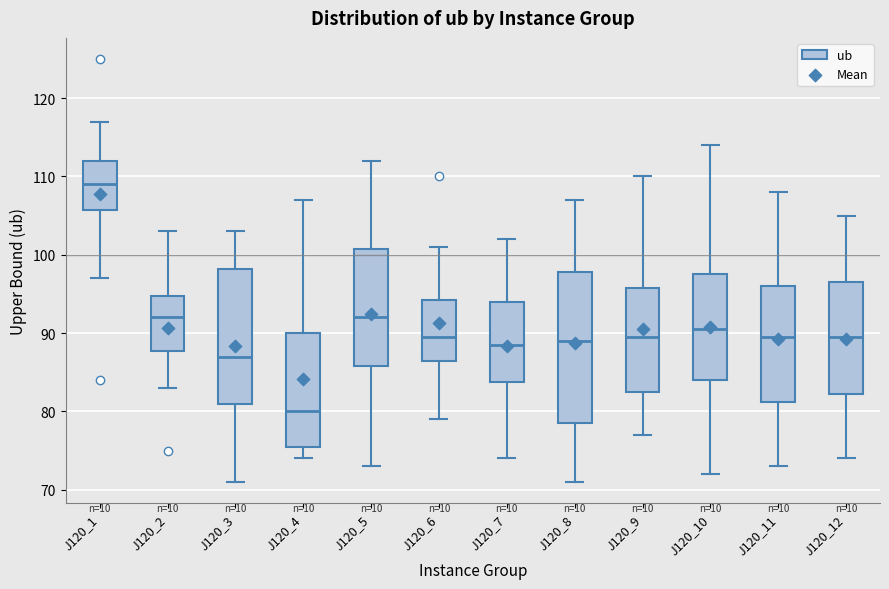

Reading left to right, read every box against the y-axis: the position of its median line, the range the box covers, and the ends of its whiskers. The values are not printed on the chart, so give them approximately, as read against the axis.

J120_1: median 109, box 106 to 112, whiskers 97 to 117
J120_2: median 92, box 88 to 95, whiskers 83 to 103
J120_3: median 87, box 81 to 98, whiskers 71 to 103
J120_4: median 80, box 76 to 90, whiskers 74 to 107
J120_5: median 92, box 86 to 101, whiskers 73 to 112
J120_6: median 90, box 87 to 94, whiskers 79 to 101
J120_7: median 89, box 84 to 94, whiskers 74 to 102
J120_8: median 89, box 79 to 98, whiskers 71 to 107
J120_9: median 90, box 83 to 96, whiskers 77 to 110
J120_10: median 91, box 84 to 98, whiskers 72 to 114
J120_11: median 90, box 81 to 96, whiskers 73 to 108
J120_12: median 90, box 82 to 97, whiskers 74 to 105